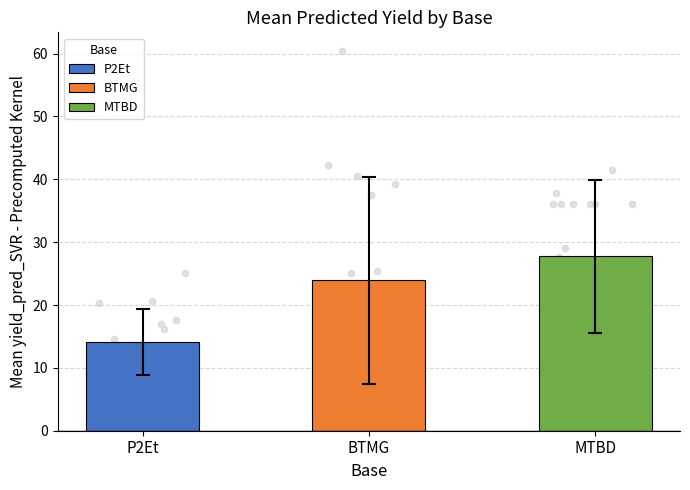

Which series has the largest Y range (max minus min)?

BTMG